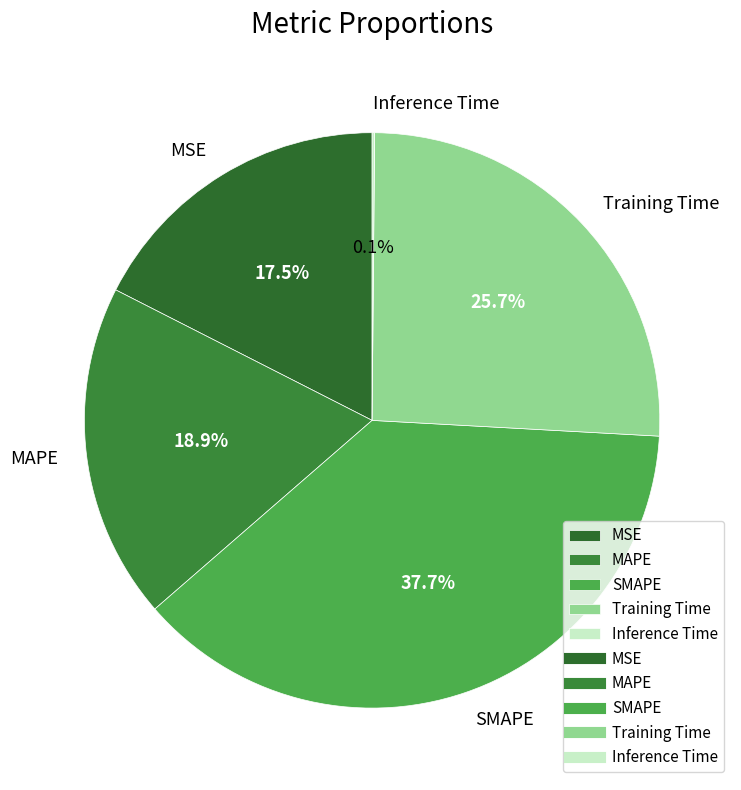

Which has a higher value, SMAPE or MAPE?

SMAPE